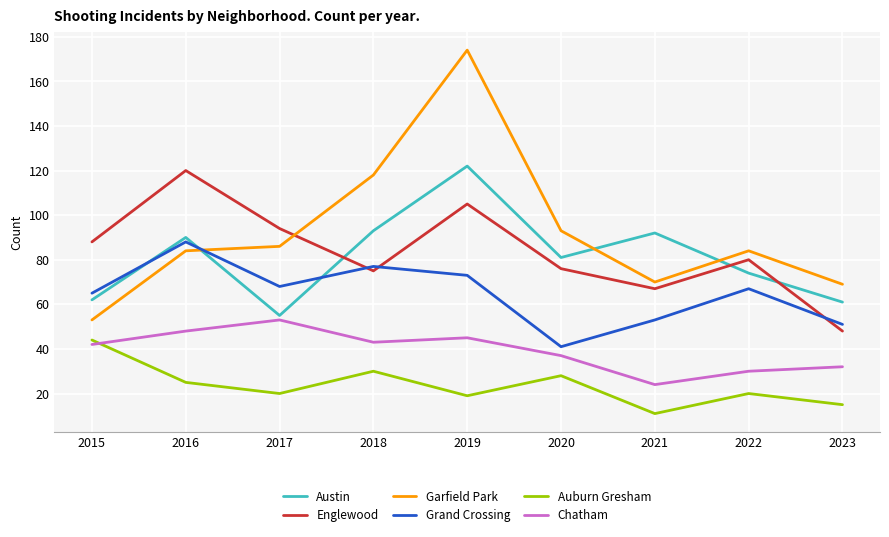

The value of Englewood at 2021 is 43. True or false?

False